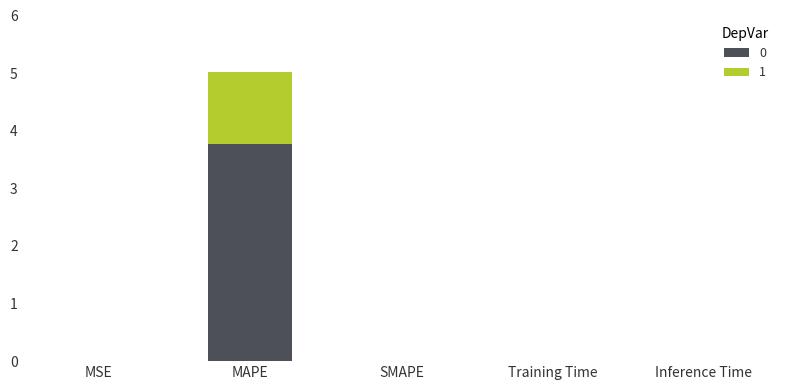

What is the sum of all 0 values?

3.8